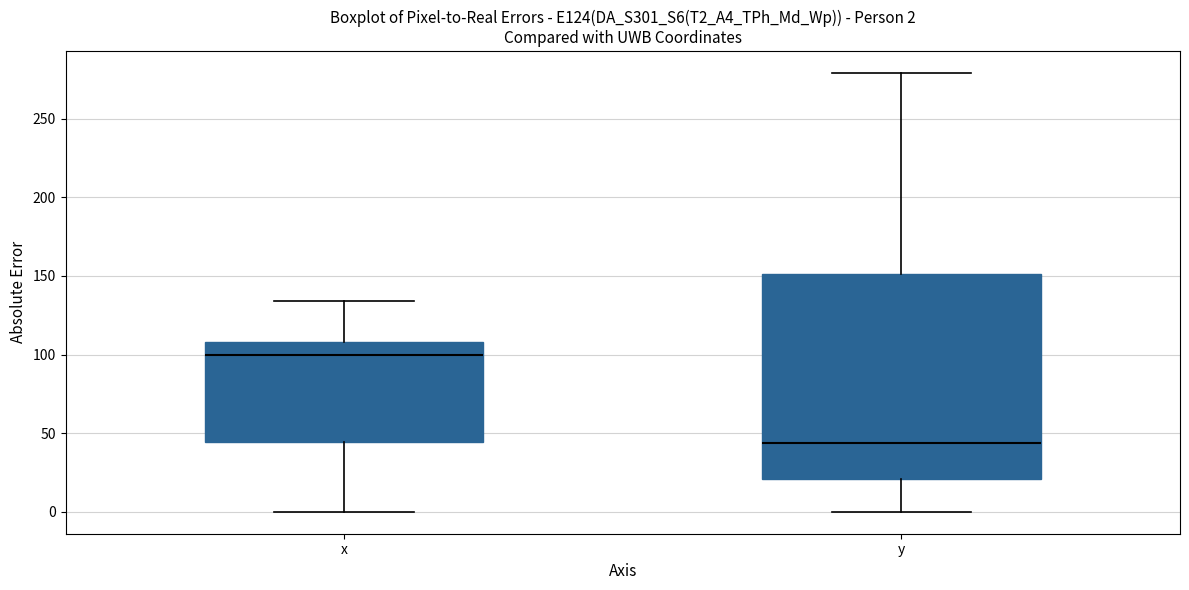

Comparing the boxes themselves (not the whiskers), which one is the tallest?

y